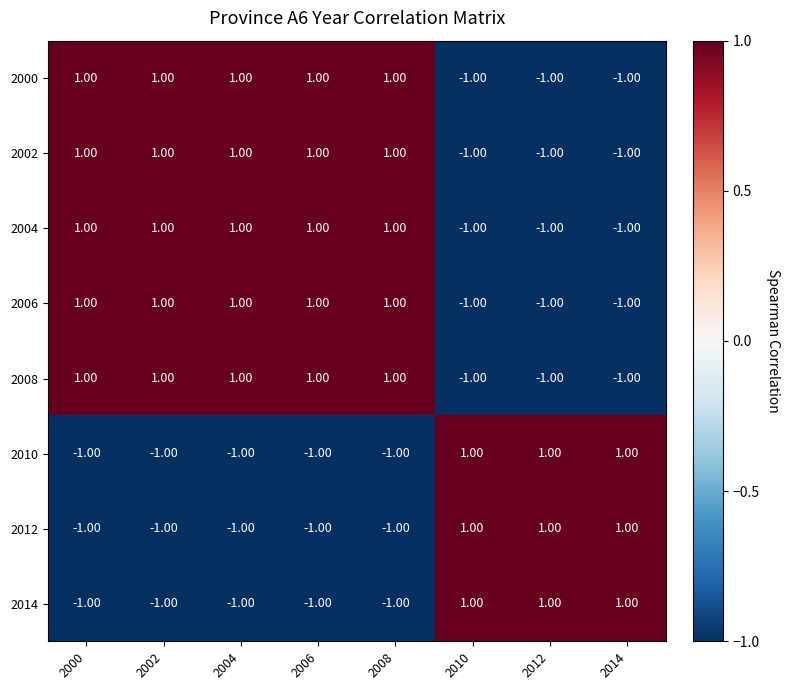

At how many categories does at least one series exceed 0?

8